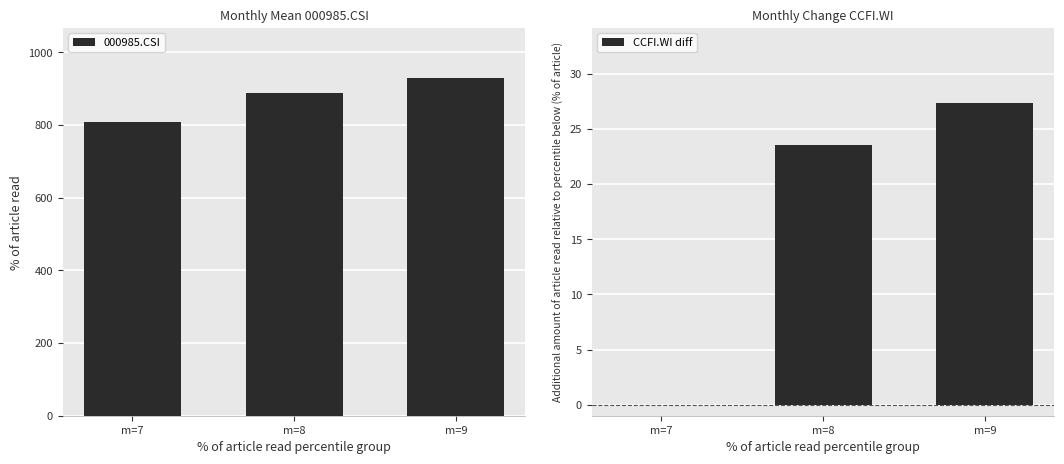

Reading left to right, list all the values displayed in this chart.

000985.CSI: 808.4	888.9	927.7
CCFI.WI diff: 0.0	23.6	27.3